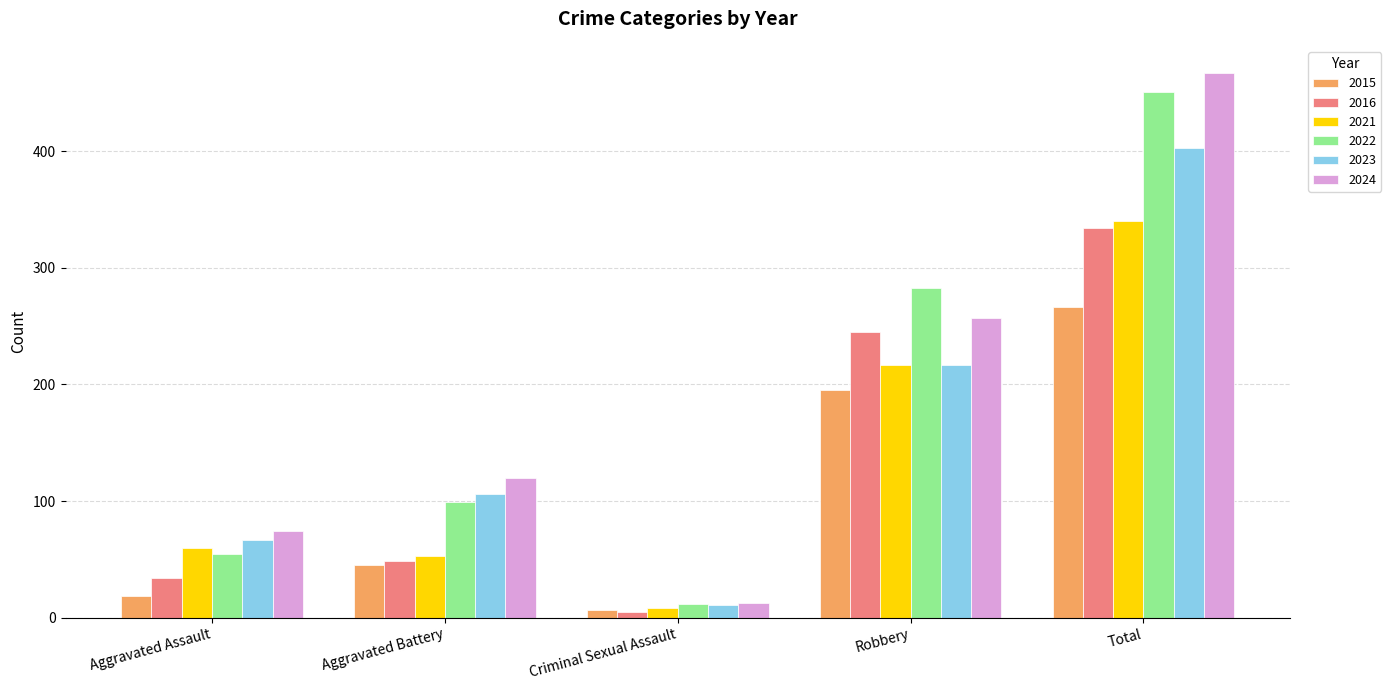

Reading left to right, what are all the values shown in this chart?

2015: Aggravated Assault=19	Aggravated Battery=45	Criminal Sexual Assault=7	Robbery=195	Total=266
2016: Aggravated Assault=34	Aggravated Battery=49	Criminal Sexual Assault=5	Robbery=245	Total=334
2021: Aggravated Assault=60	Aggravated Battery=53	Criminal Sexual Assault=8	Robbery=217	Total=340
2022: Aggravated Assault=55	Aggravated Battery=99	Criminal Sexual Assault=12	Robbery=283	Total=451
2023: Aggravated Assault=67	Aggravated Battery=106	Criminal Sexual Assault=11	Robbery=217	Total=403
2024: Aggravated Assault=74	Aggravated Battery=120	Criminal Sexual Assault=13	Robbery=257	Total=467